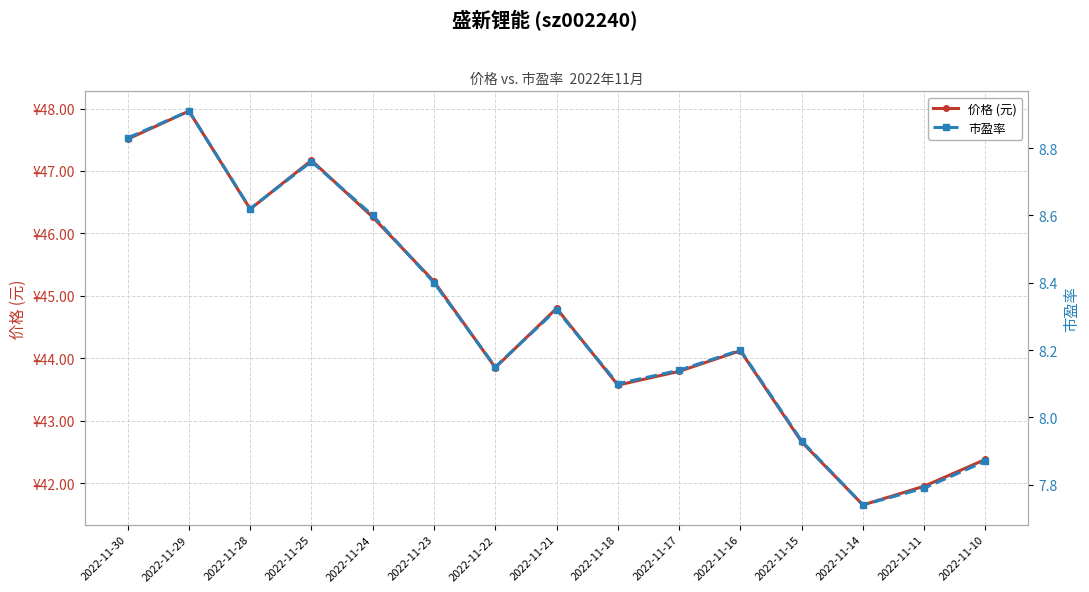

List the series in order of their peak value, highest first.

价格 (元), 市盈率